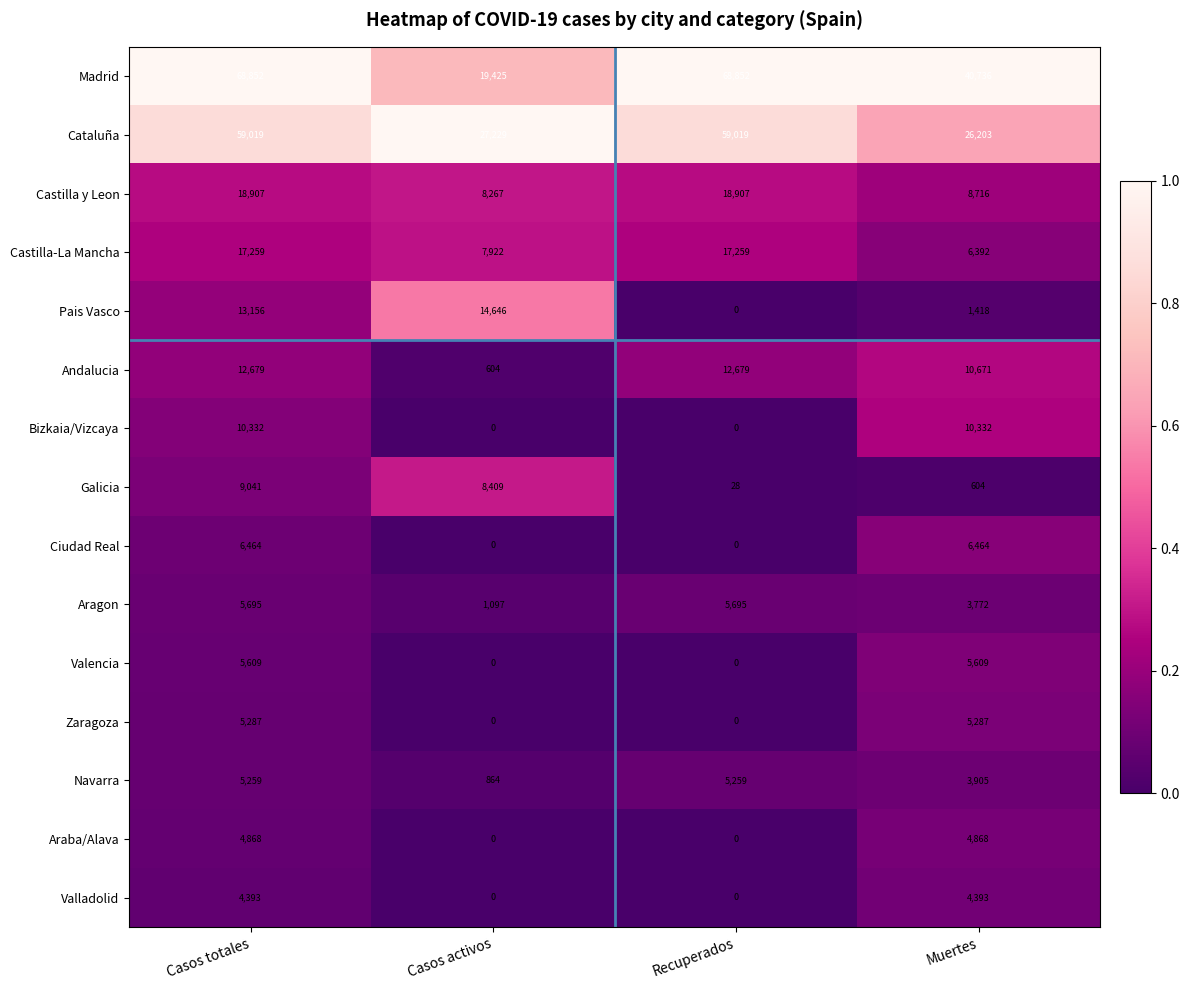

How many Madrid values are between 40736 and 68852?

3